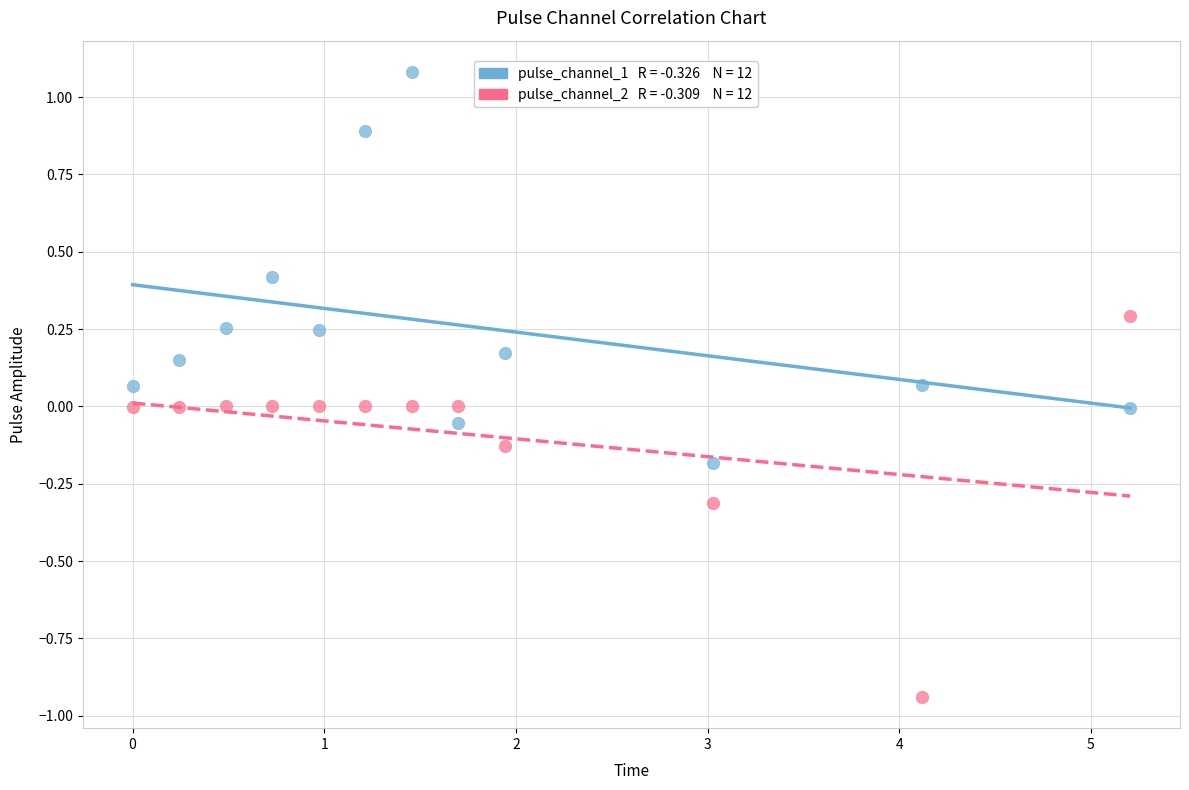

Across all data points, what is the range of X values (max minus min)?

5.2